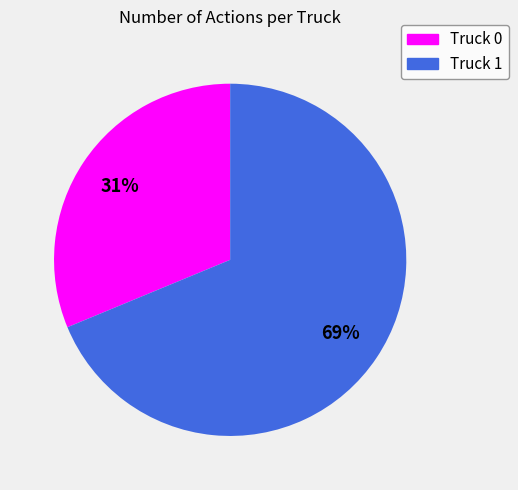

To the nearest percent, what is the average slice percentage?

50%